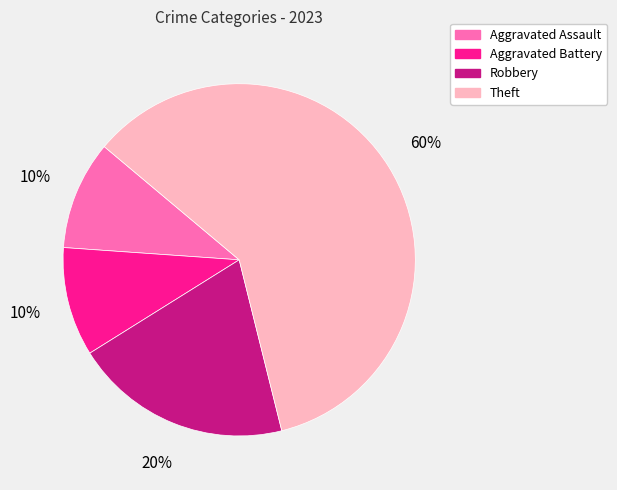

What percentage is the Theft slice, to the nearest percent?

60%